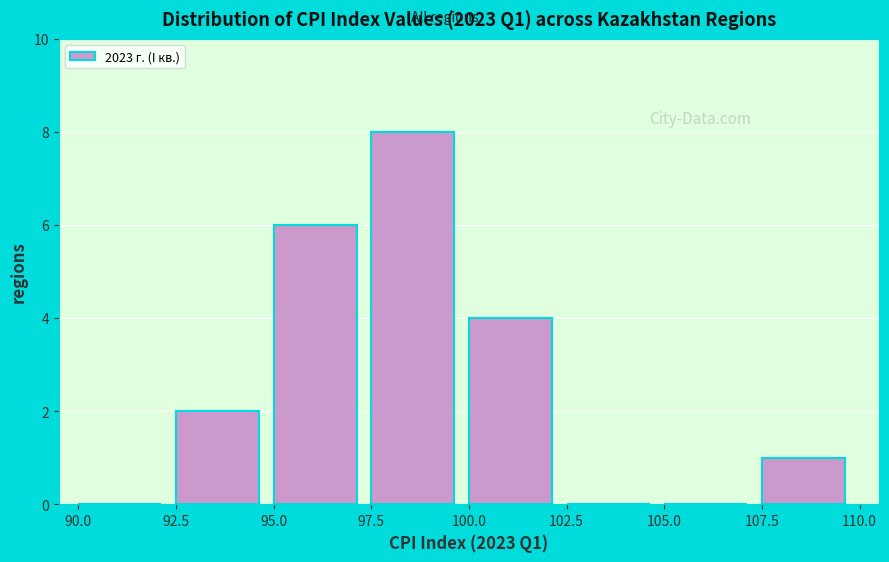

What is the height of the bar covering 92.5 to 95.0 on the x-axis? The values are not printed on the chart, so give them approximately, as read against the axis.

2